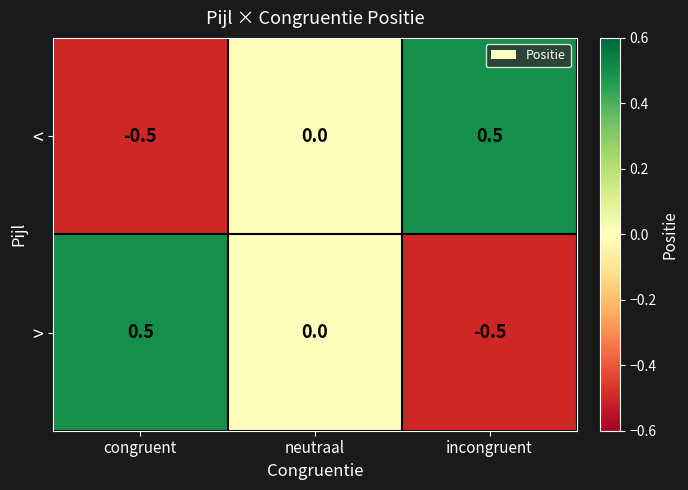

Which category has the lowest value in the < series?

congruent